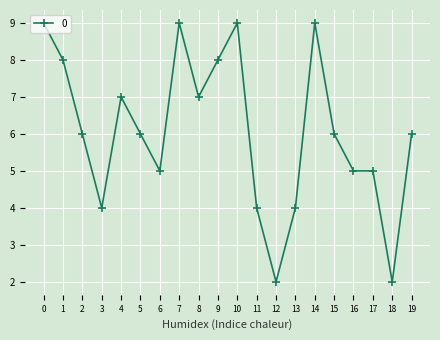

What is the greatest value displayed?

9